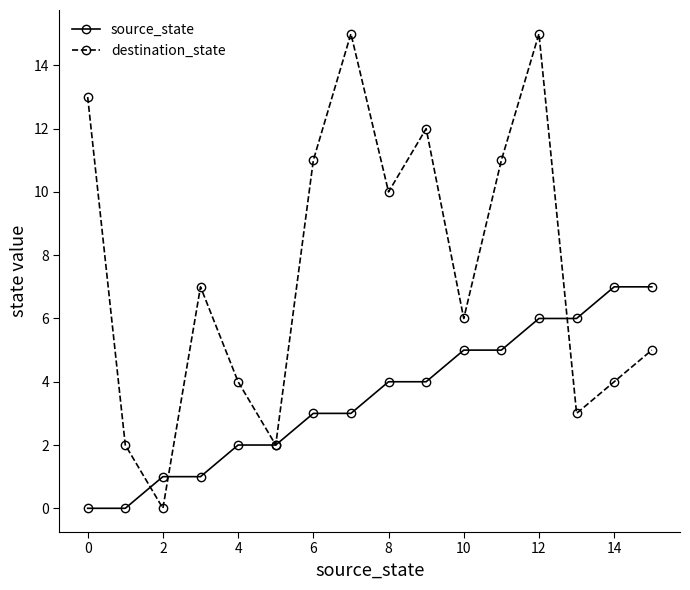

Reading right to left, extract all data points from this chart.

source_state: 7	7	6	6	5	5	4	4	3	3	2	2	1	1	0	0
destination_state: 5	4	3	15	11	6	12	10	15	11	2	4	7	0	2	13